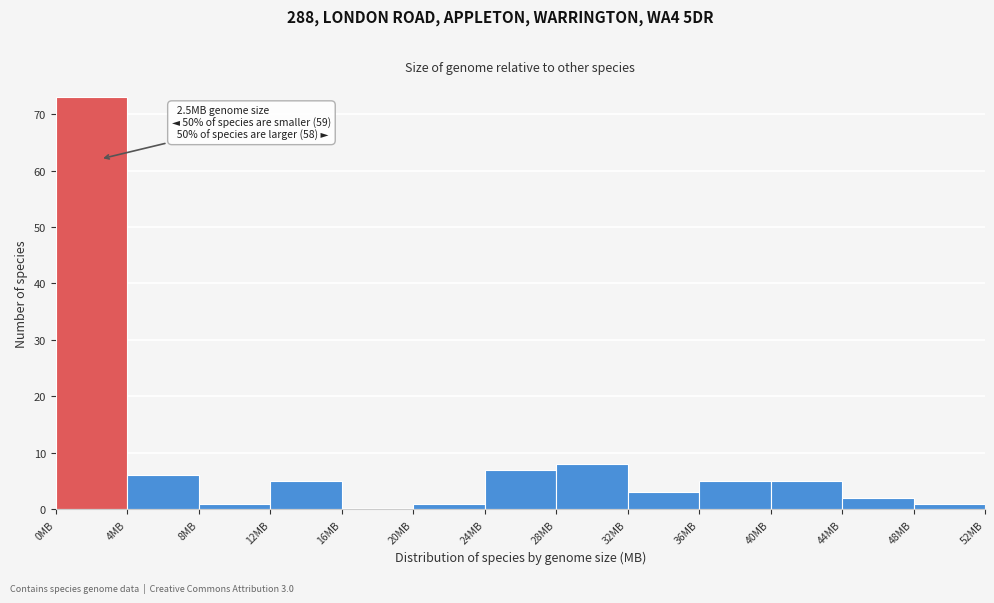

Which range on the x-axis has the tallest bar?

0 to 4